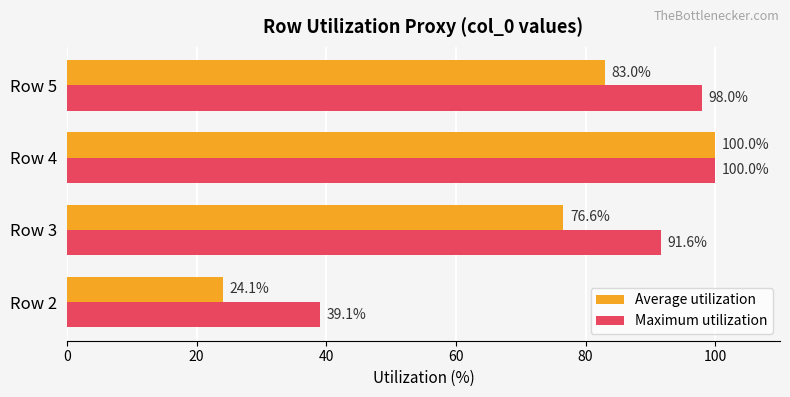

What is the total value across all series at Row 3?

168.2